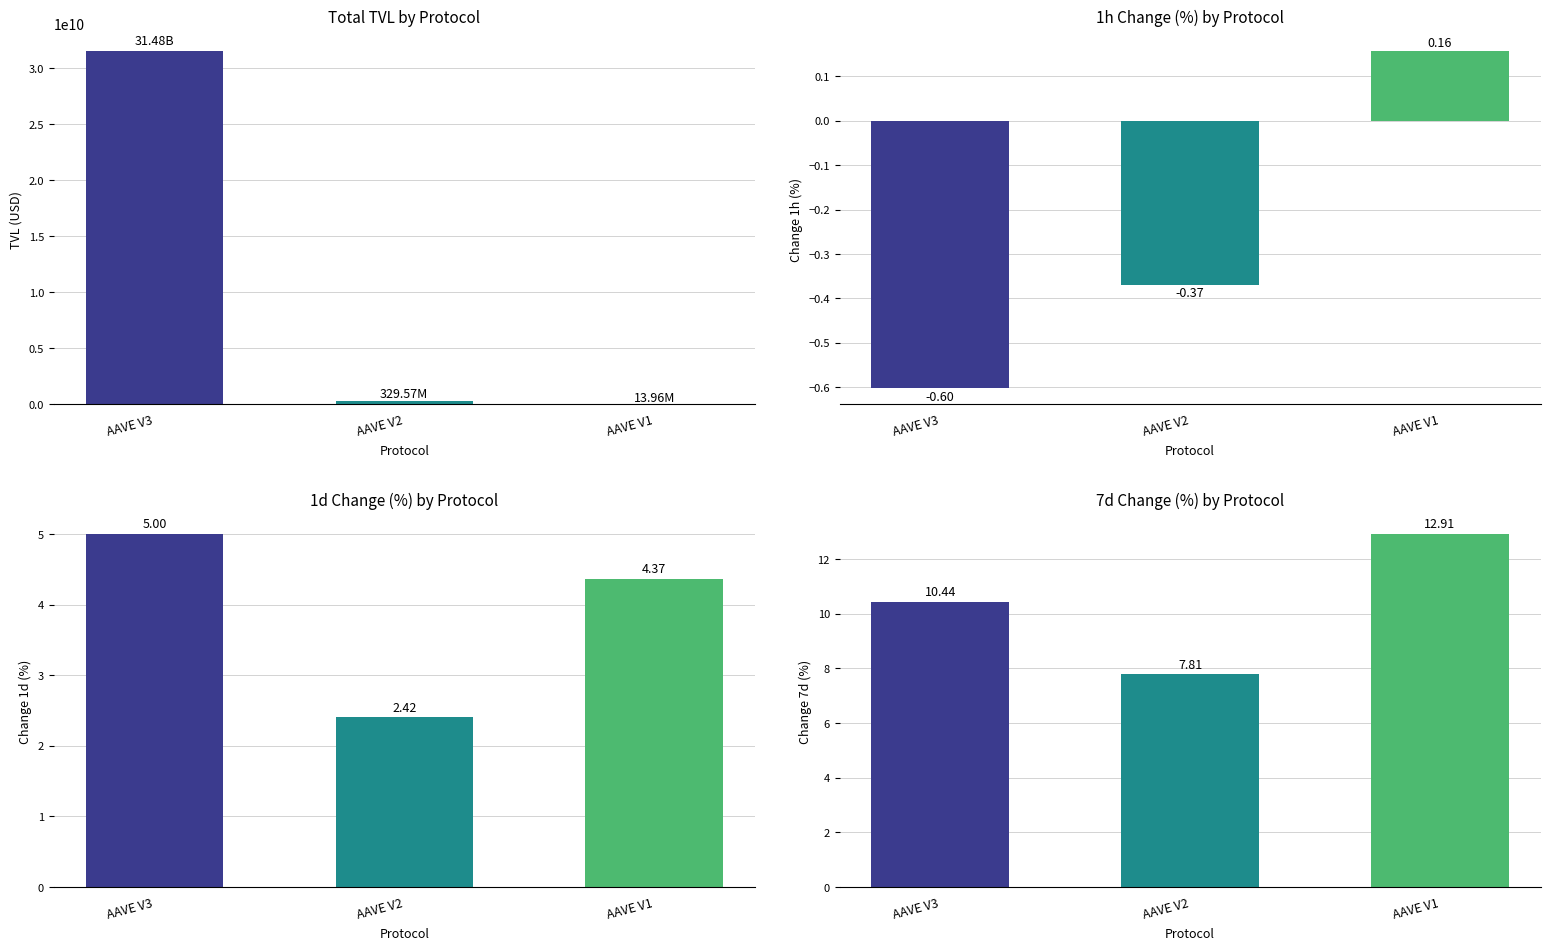

What is the value of the tvl bar at the 1st from the left?

31483730034.4